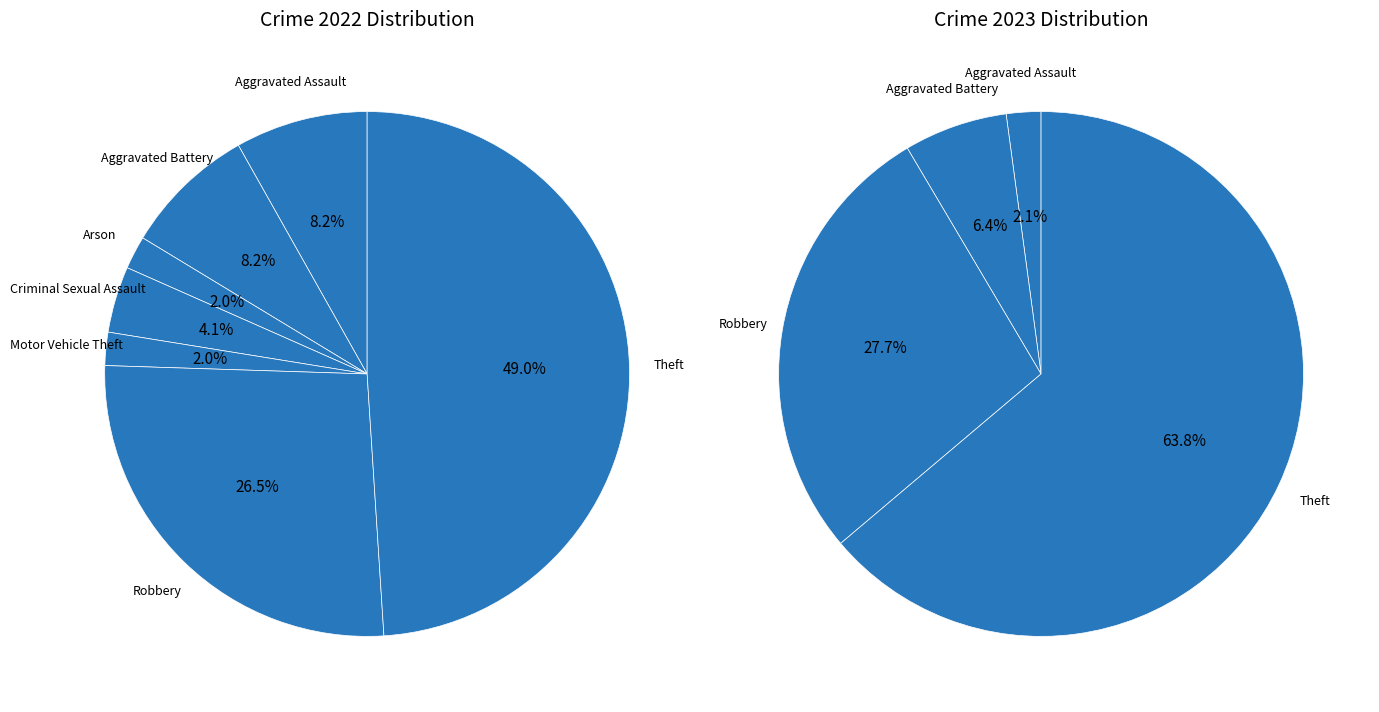

True or false: 5 accounts for 15% of the total.

False